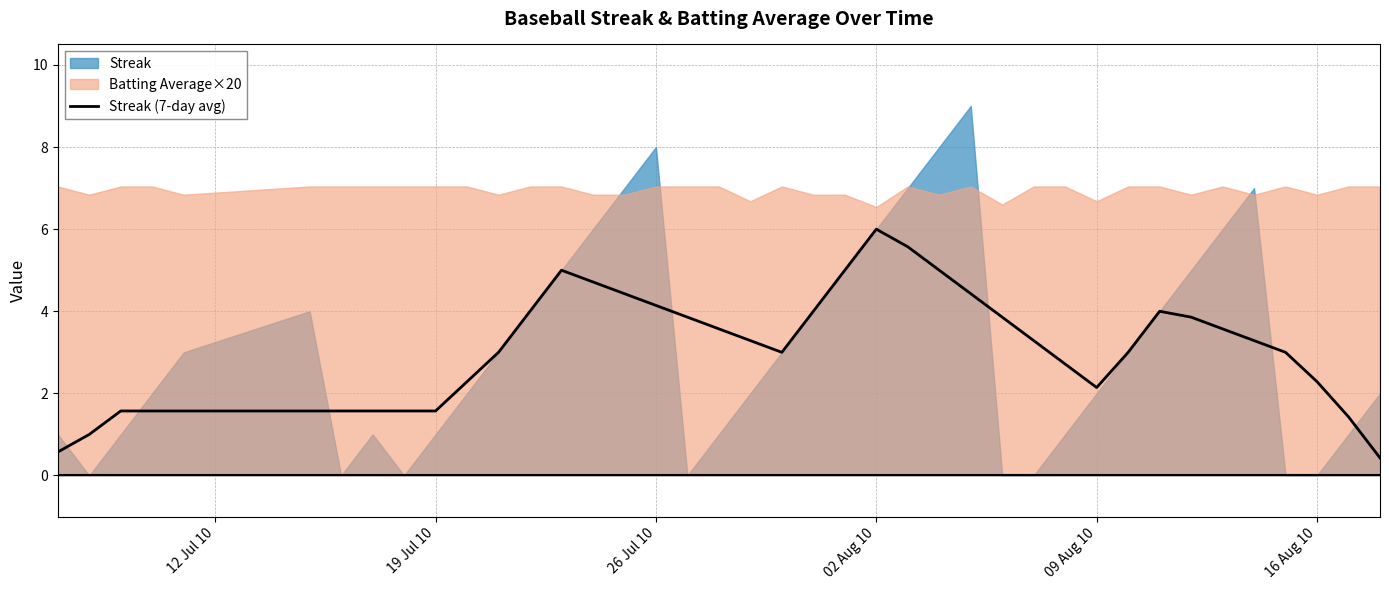

The value of Streak (7-day avg) at 26 Jul 10 is 1.8. True or false?

False